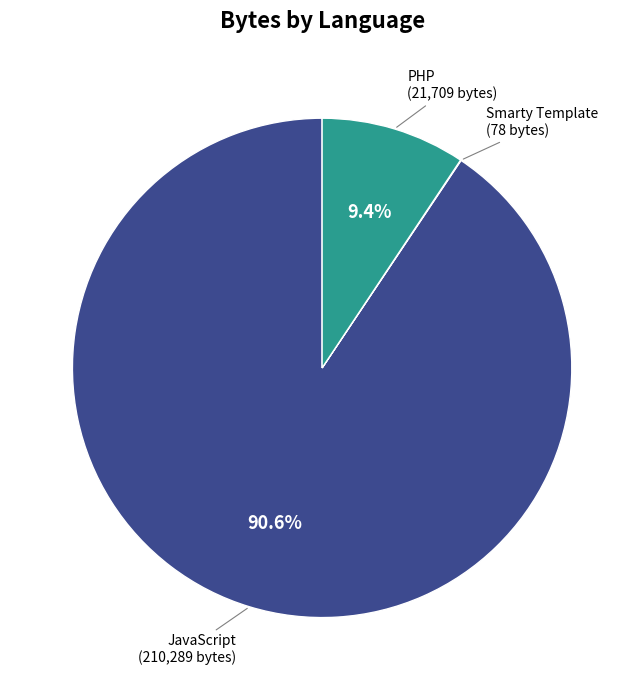

To the nearest percent, what is the average slice percentage?

33%